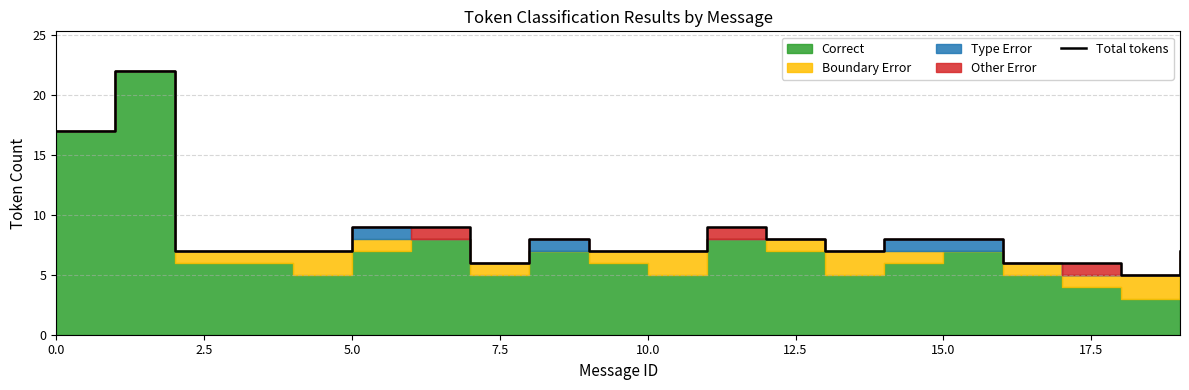

How many points are lower than both their immediate neighbors (excluding endpoints)?

3